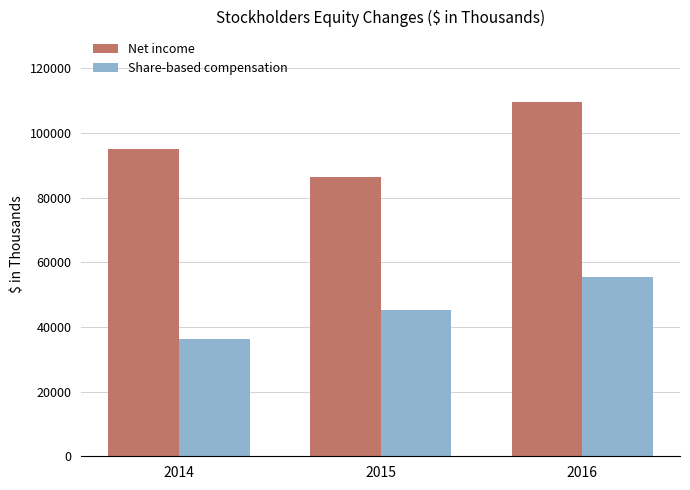

What is the total value across all series at 2015?

131810